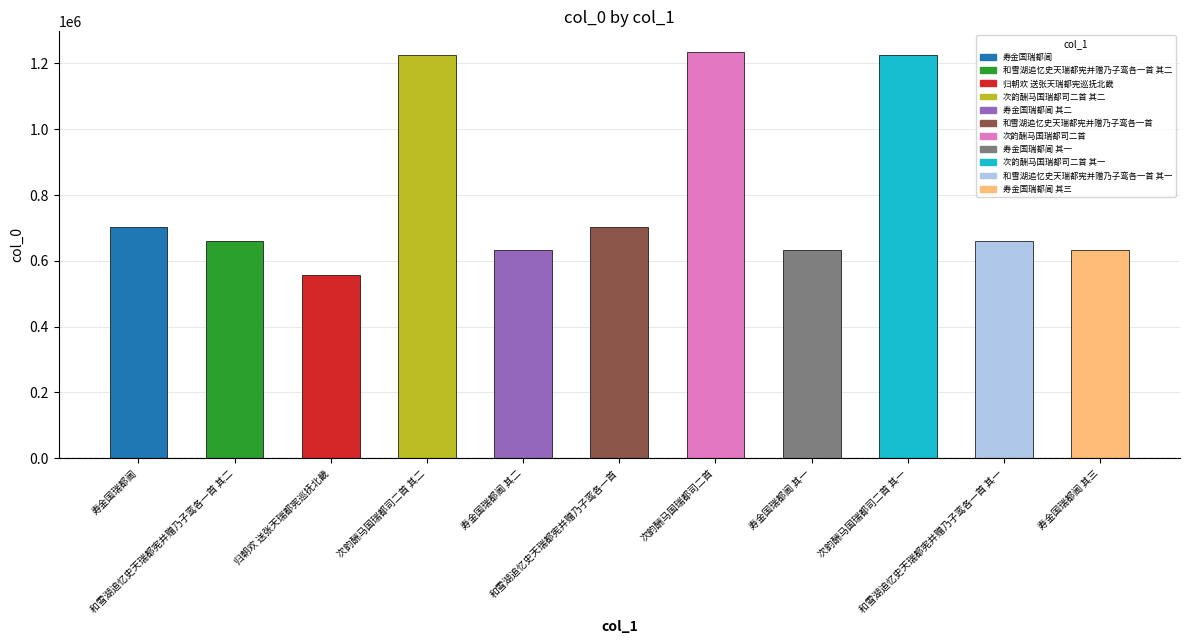

What is the smallest value displayed?

555536